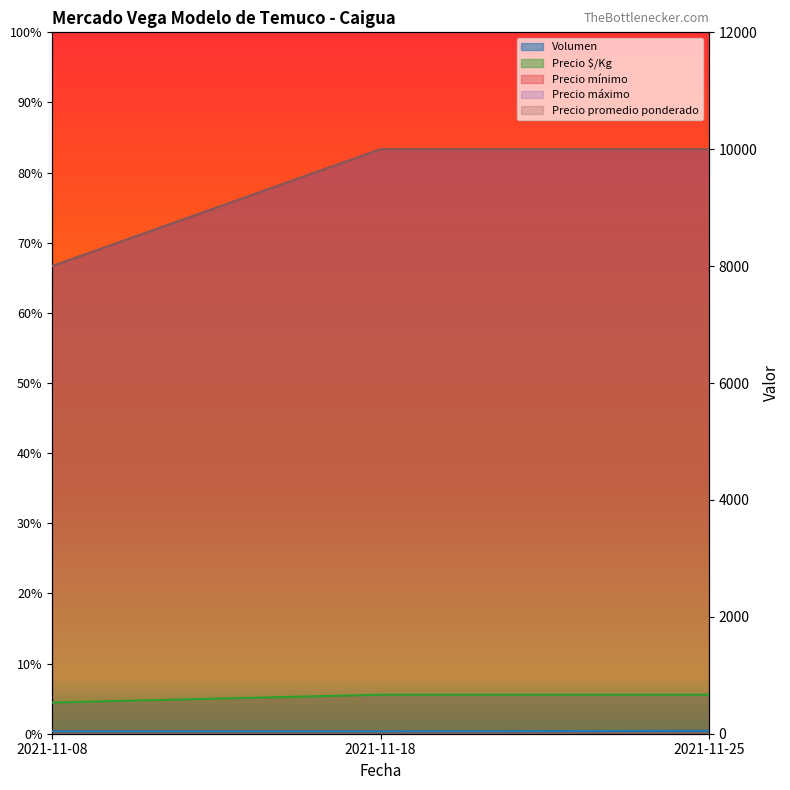

Count the number of data series in this chart.

5